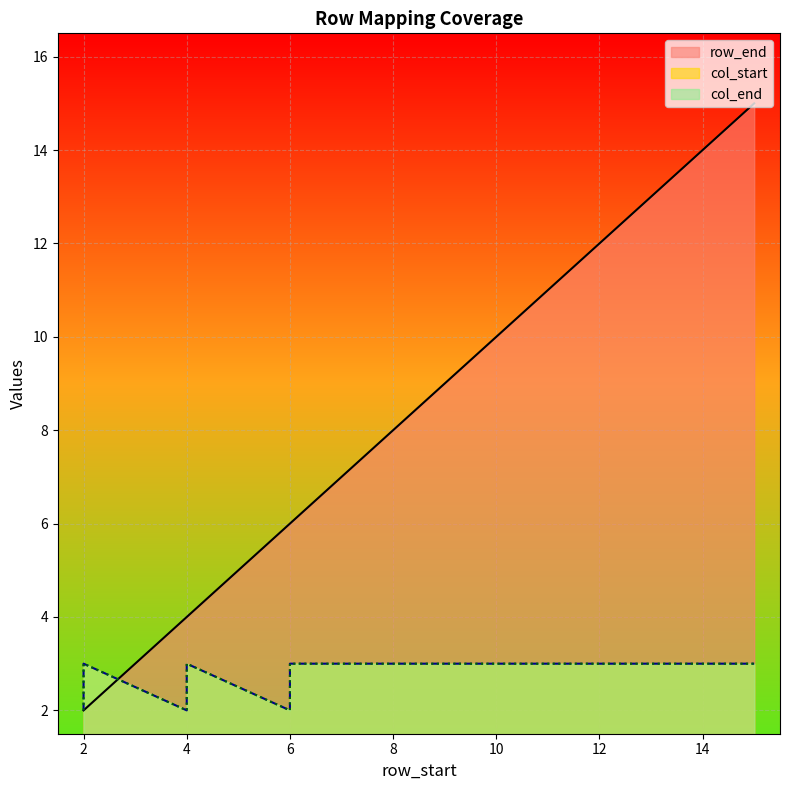

Which series changed the most between 13 and 14?

row_end